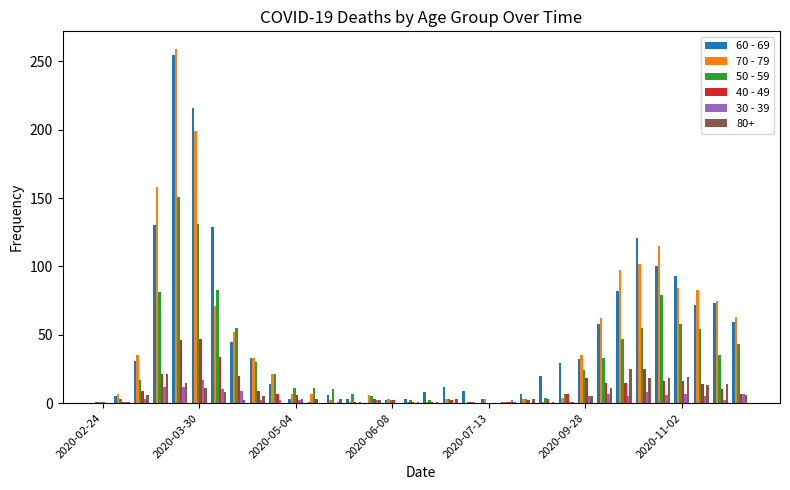

What is the greatest value displayed?

259